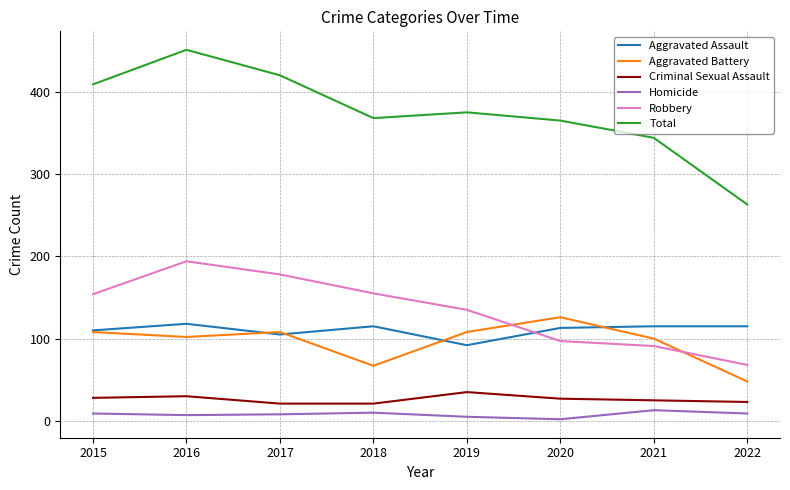

What is the sum of all Total values?

2995